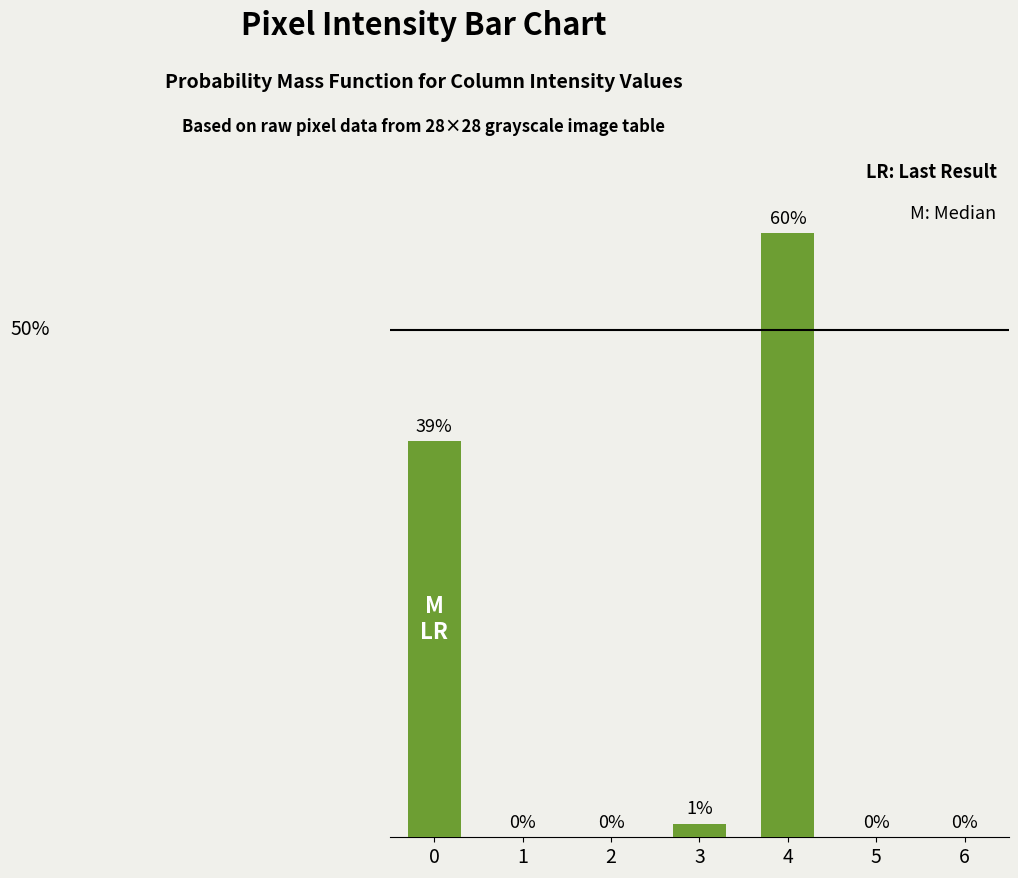

Are the bars horizontal?

No